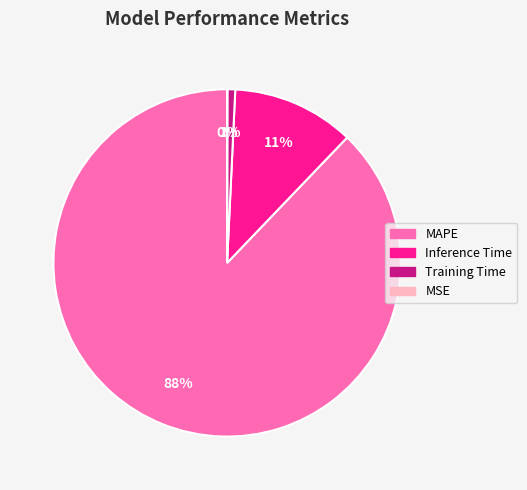

To the nearest percent, what percentage of the pie is Training Time?

1%